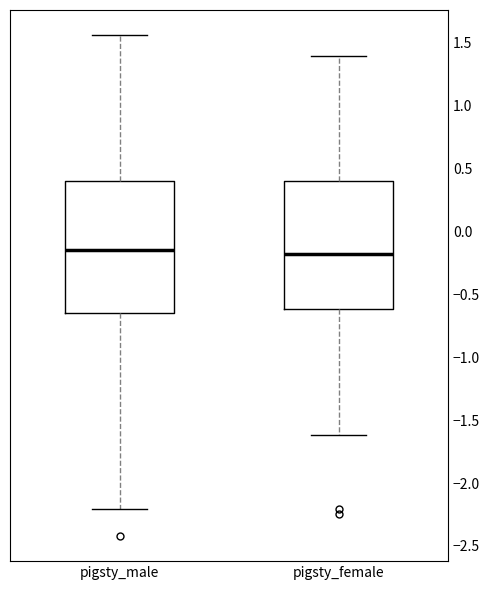

Reading left to right, transcribe this box plot: for each box, give where its median line is, the range the box spans, and where its two whiskers end, as read against the y-axis. The values are not printed on the chart, so give them approximately, as read against the axis.

pigsty_male: median -0.15, box -0.65 to 0.40, whiskers -2.20 to 1.55
pigsty_female: median -0.20, box -0.60 to 0.40, whiskers -1.60 to 1.40